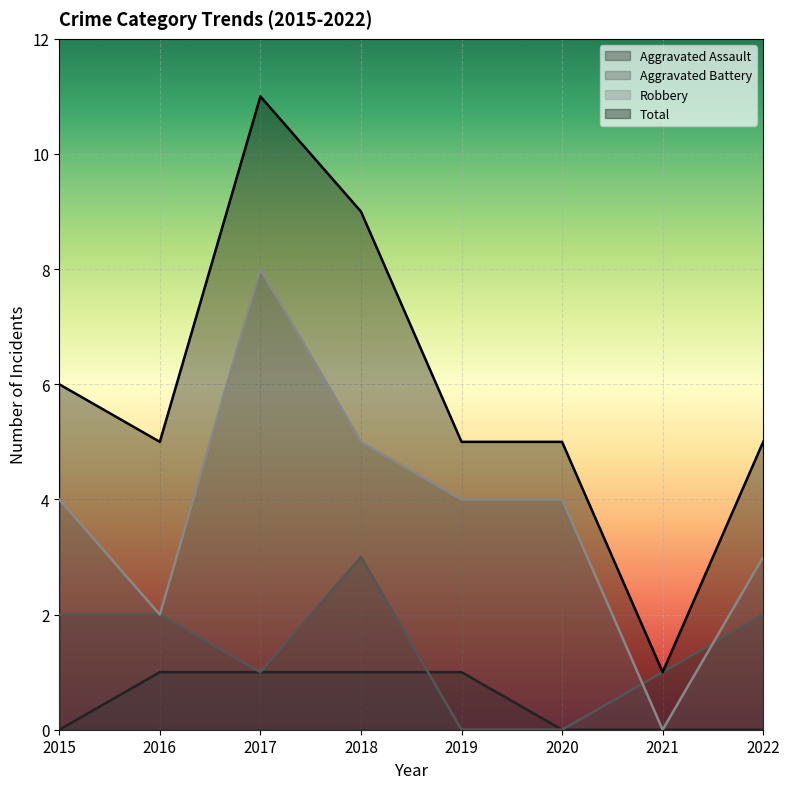

Reading left to right, extract all data points from this chart.

Aggravated Assault: 2015=0	2016=1	2017=1	2018=1	2019=1	2020=0	2021=0	2022=0
Aggravated Battery: 2015=2	2016=2	2017=1	2018=3	2019=0	2020=0	2021=1	2022=2
Robbery: 2015=4	2016=2	2017=8	2018=5	2019=4	2020=4	2021=0	2022=3
Total: 2015=6	2016=5	2017=11	2018=9	2019=5	2020=5	2021=1	2022=5